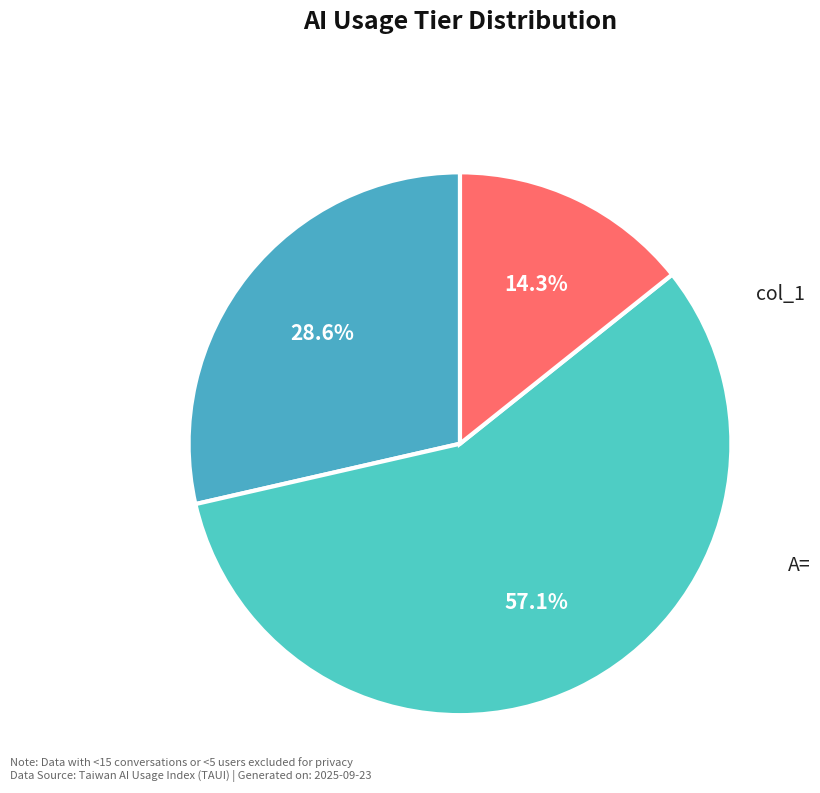

How much of the chart is everything except A=?

42.9%